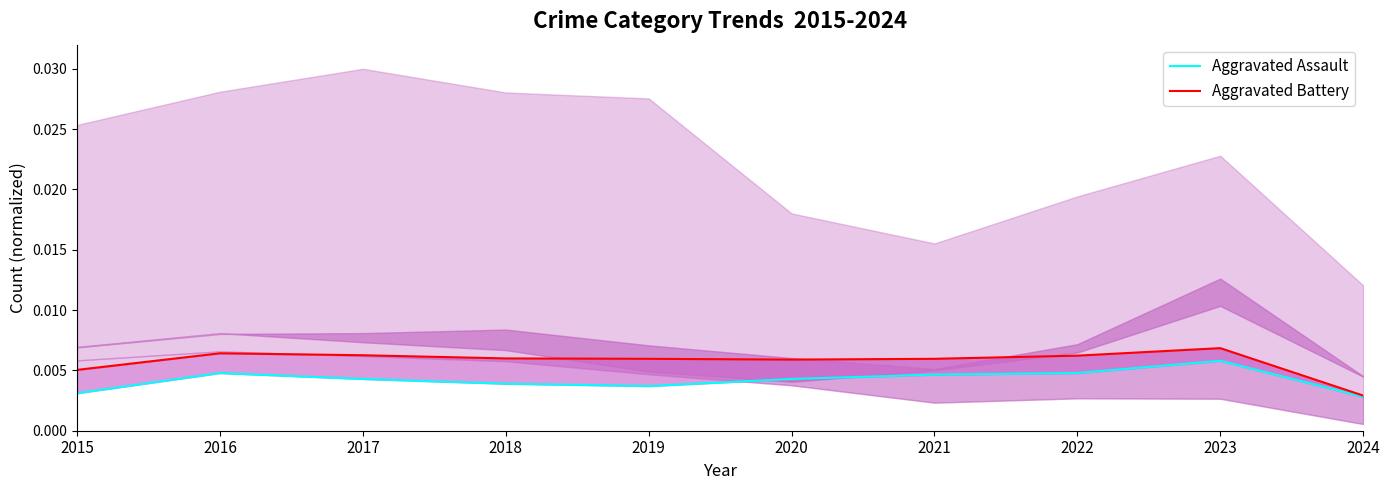

What are all the series names shown in the legend?

Aggravated Assault, Aggravated Battery